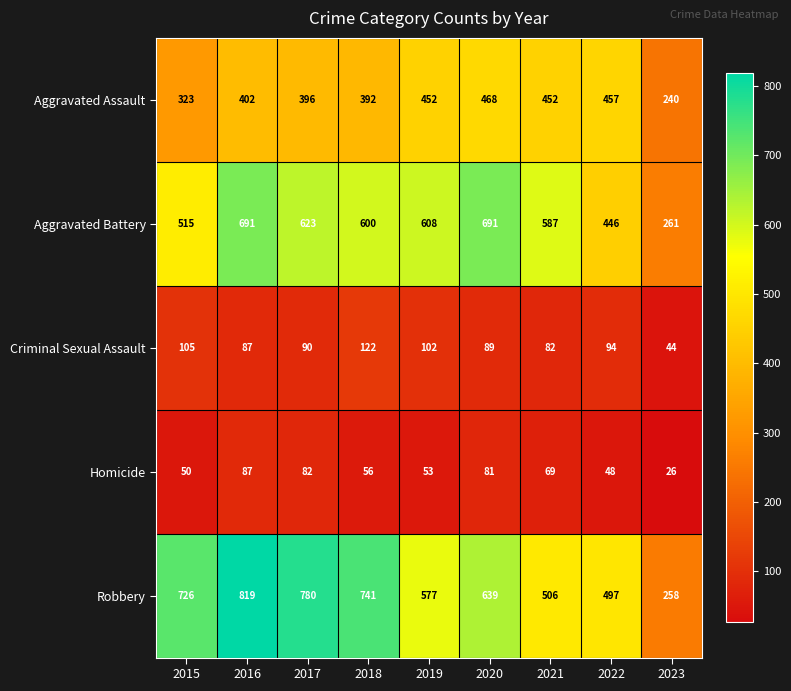

Rank the series at 2018 from highest to lowest value.

Robbery, Aggravated Battery, Aggravated Assault, Criminal Sexual Assault, Homicide